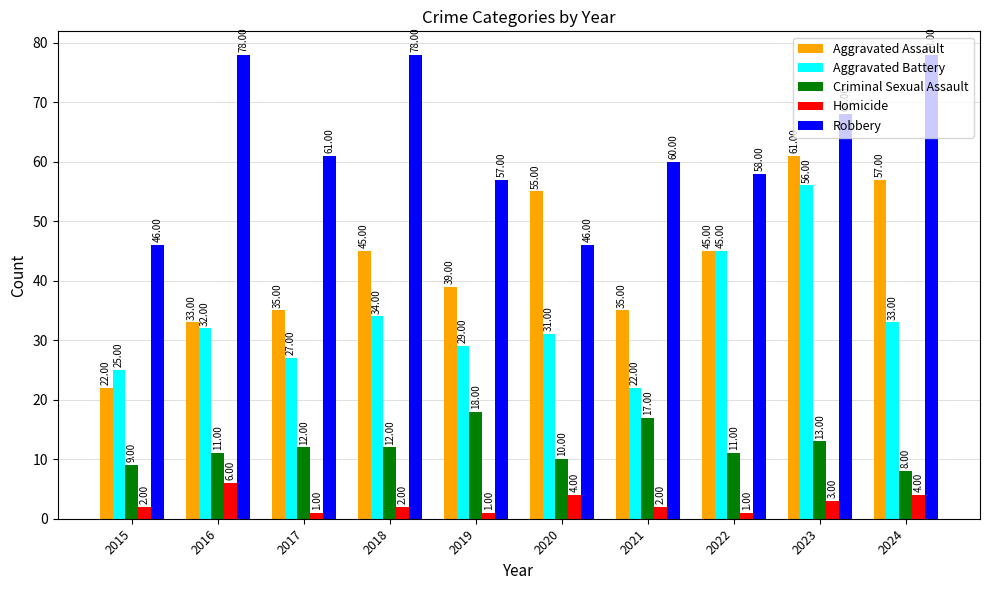

What is the average value of the Robbery series?

63